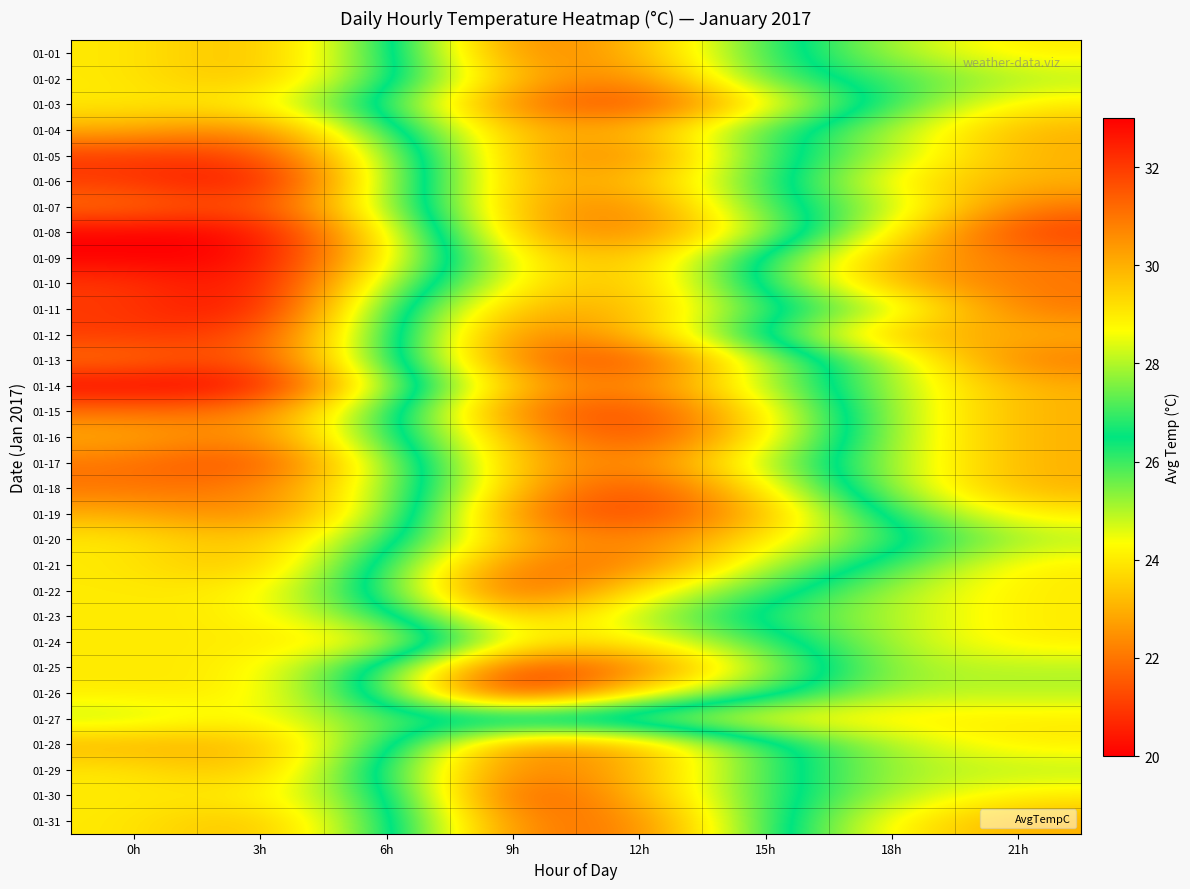

At which category does the chart reach its peak across all series?

9h